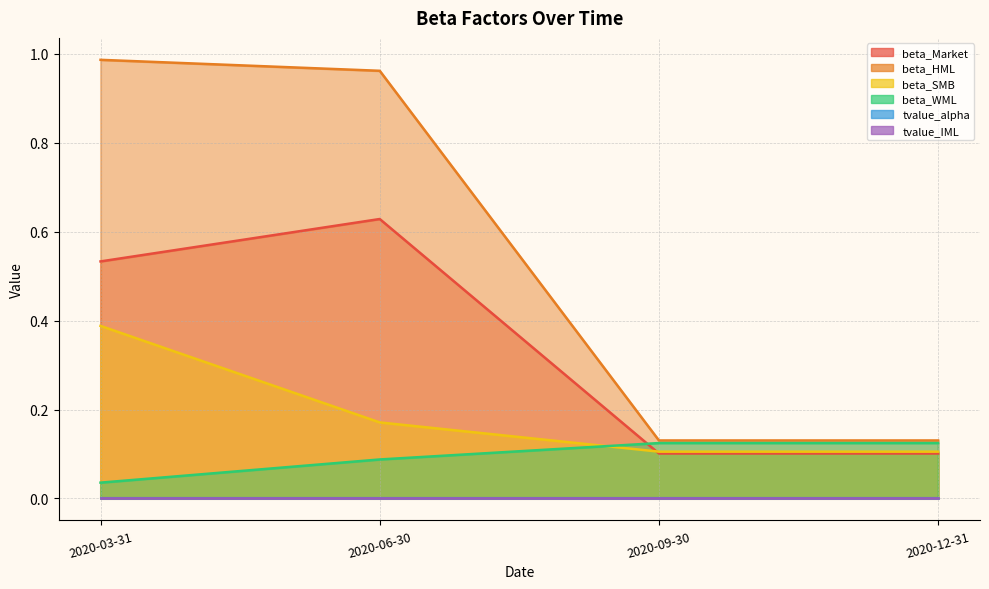

What is the label of the 1st point from the left?

2020-03-31